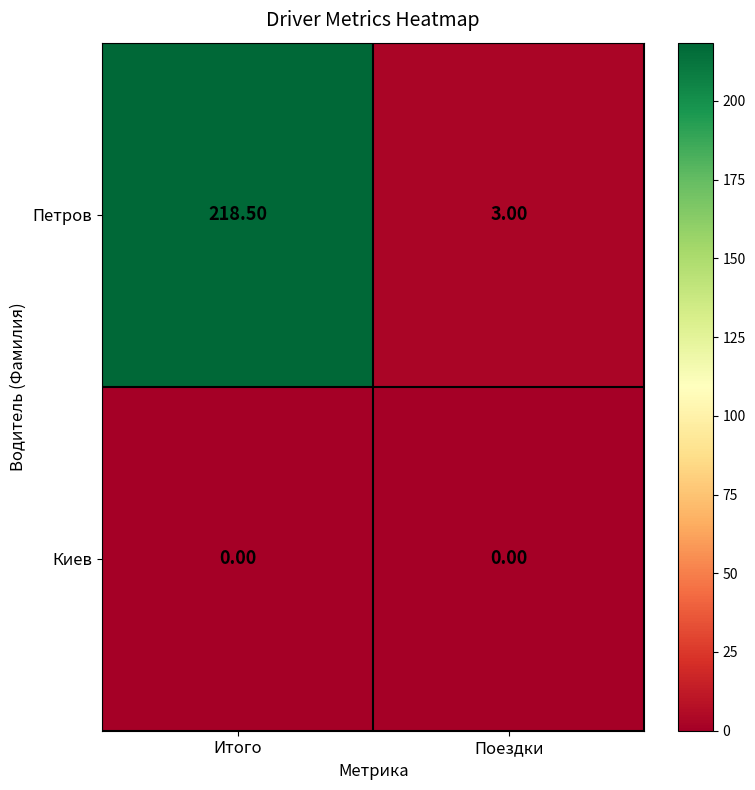

At which category is the sum across all series the highest?

Итого